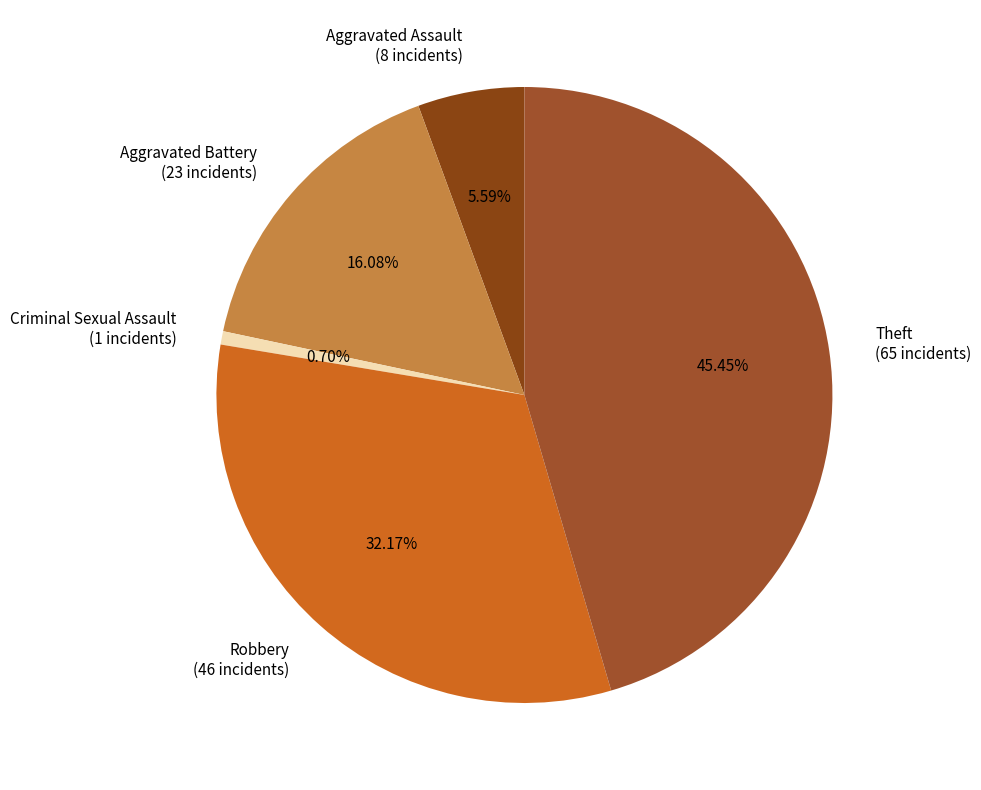

True or false: Theft accounts for 45% of the total.

True